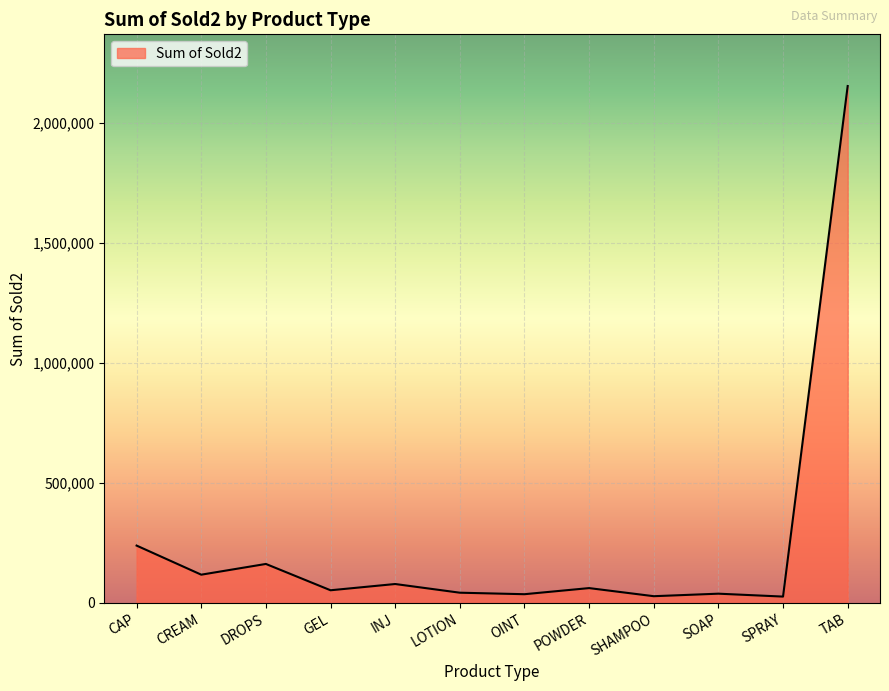

What is the difference between the maximum and minimum values?

2127674